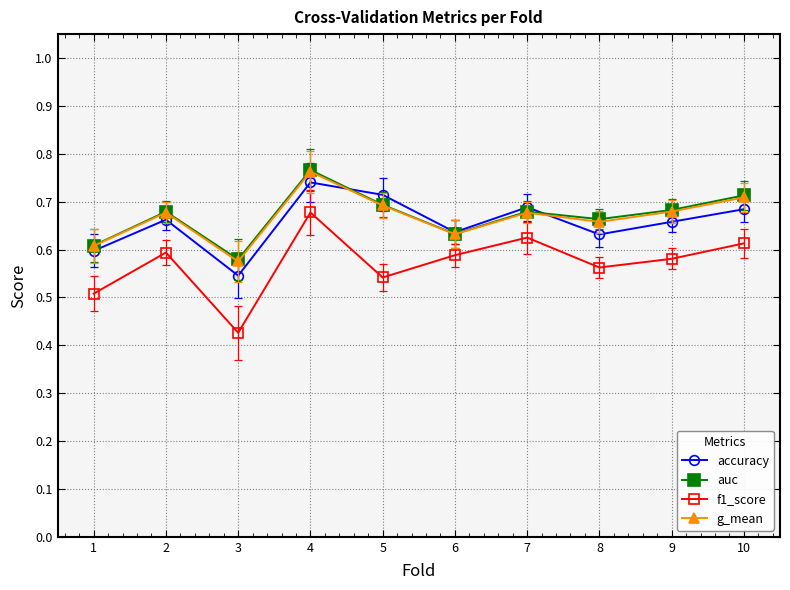

At which label is f1_score closest to 0?

3